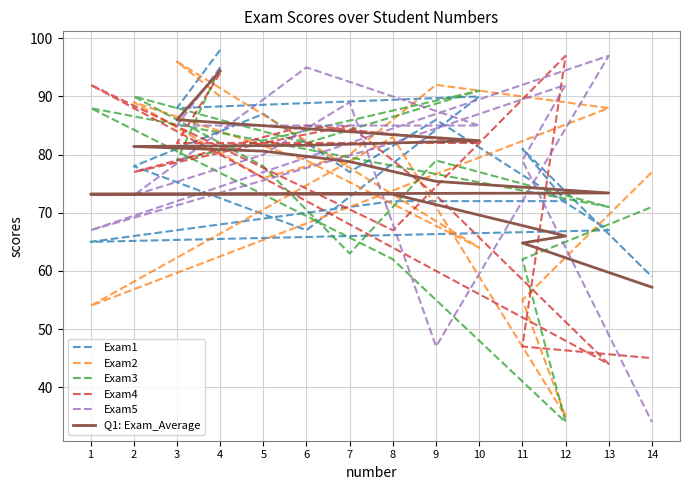

What are all the series names shown in the legend?

Exam1, Exam2, Exam3, Exam4, Exam5, Q1: Exam_Average